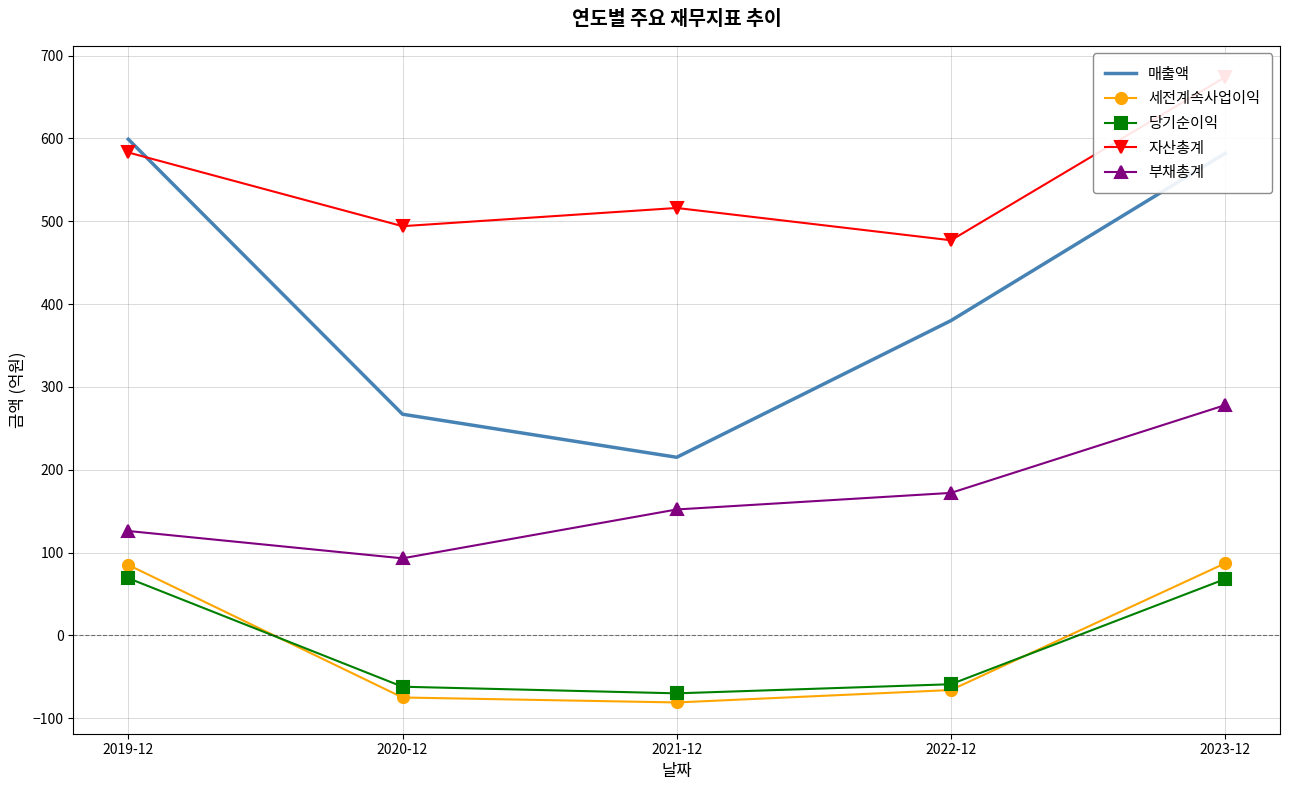

Count the number of data series in this chart.

5